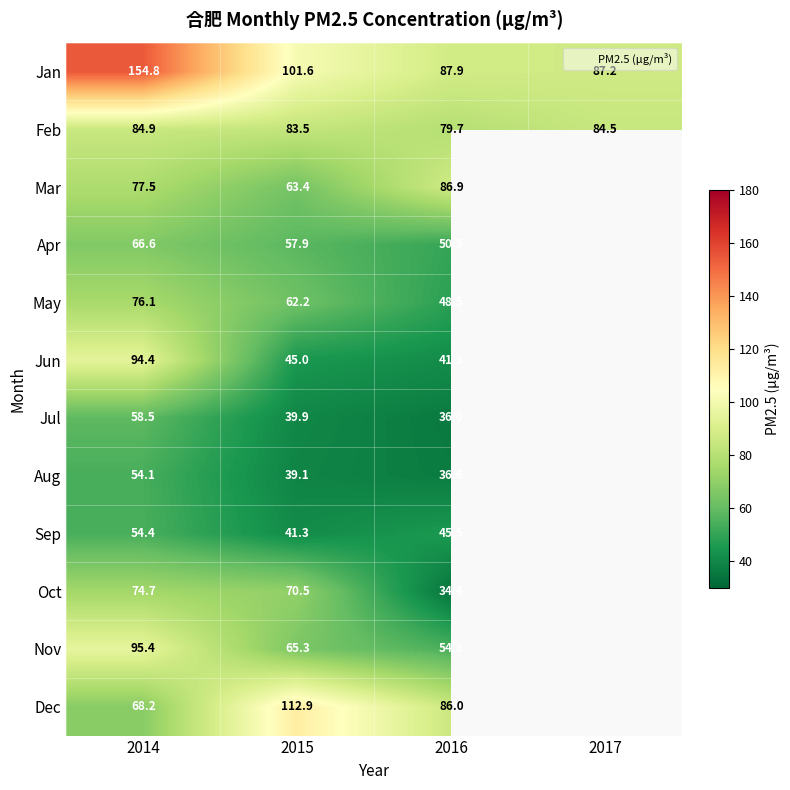

How many categories are shown in the chart?

4